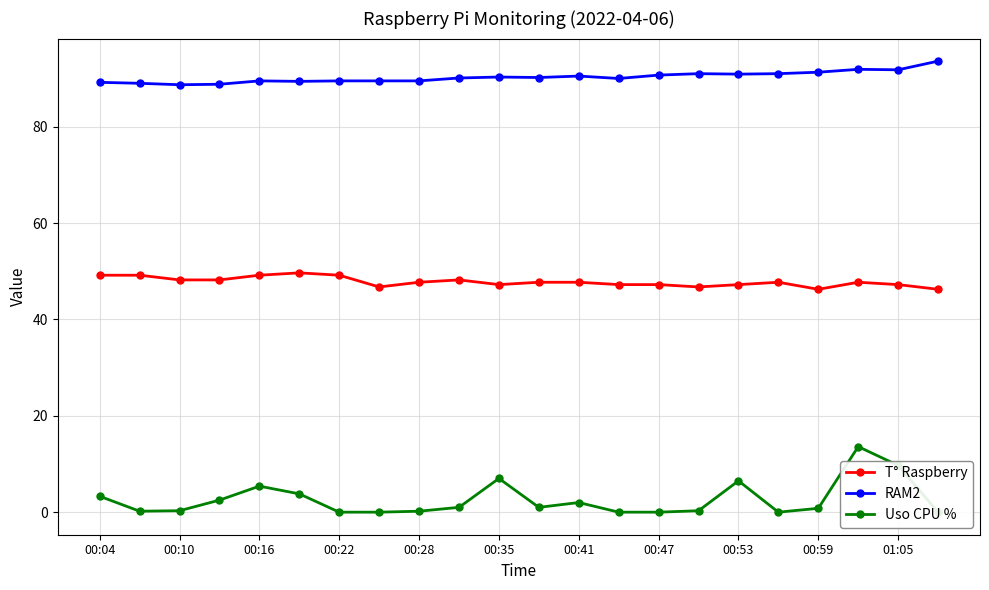

What is the highest value of the Uso CPU % series?

13.6